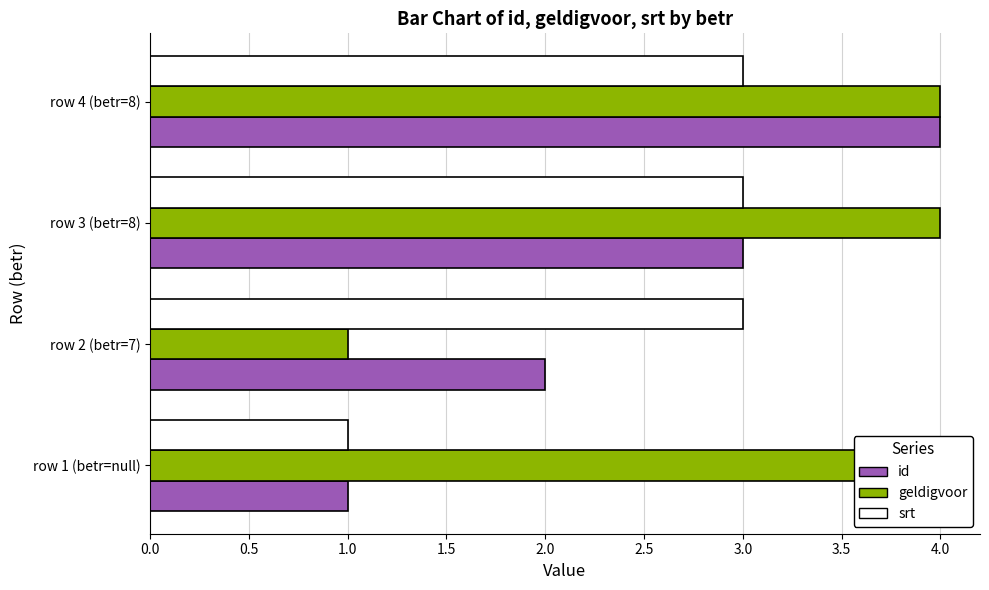

The id series shows 1 at row 1 (betr=null). True or false?

False